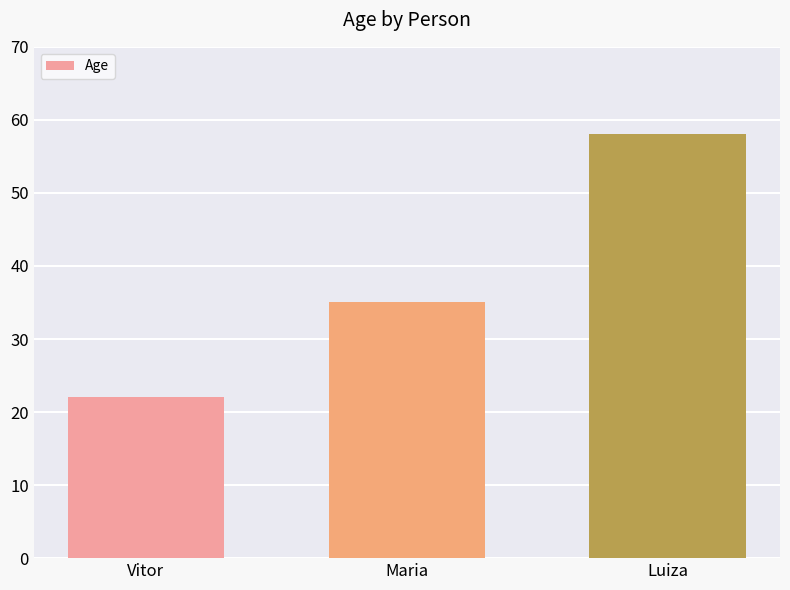

What position from the left is Maria?

2